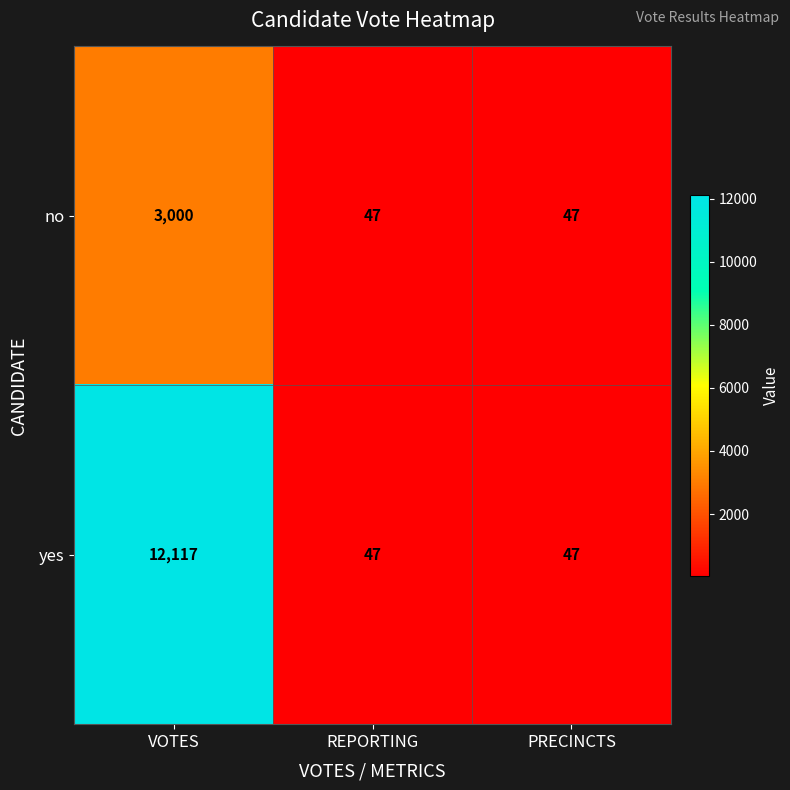

Reading right to left, transcribe all the data shown in this chart.

no: 47	47	3000
yes: 47	47	12117